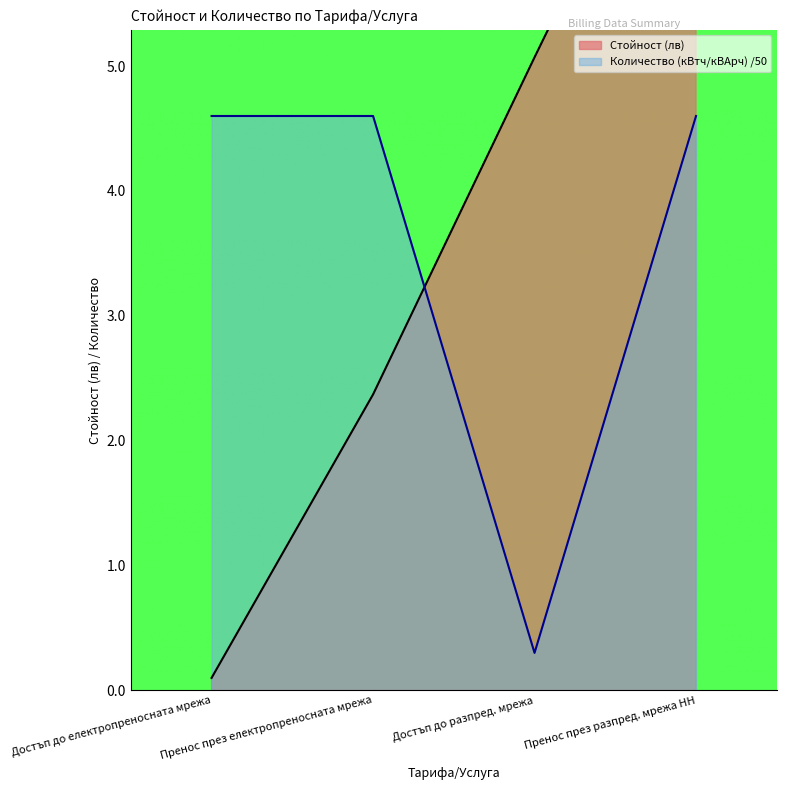

Which series has the largest range (max minus min)?

Стойност (лв)